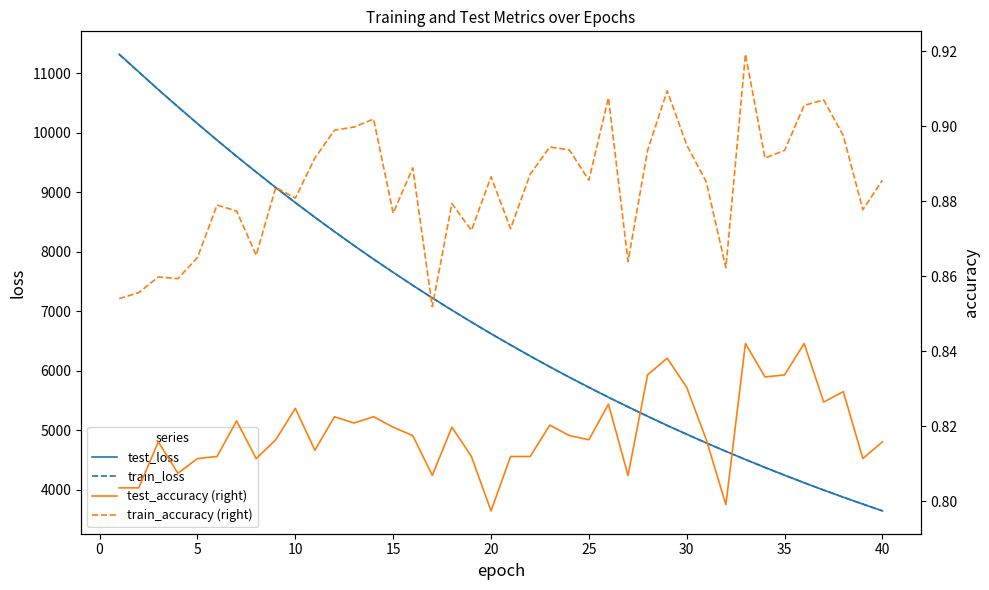

What is the minimum value for test_loss?

3642.7